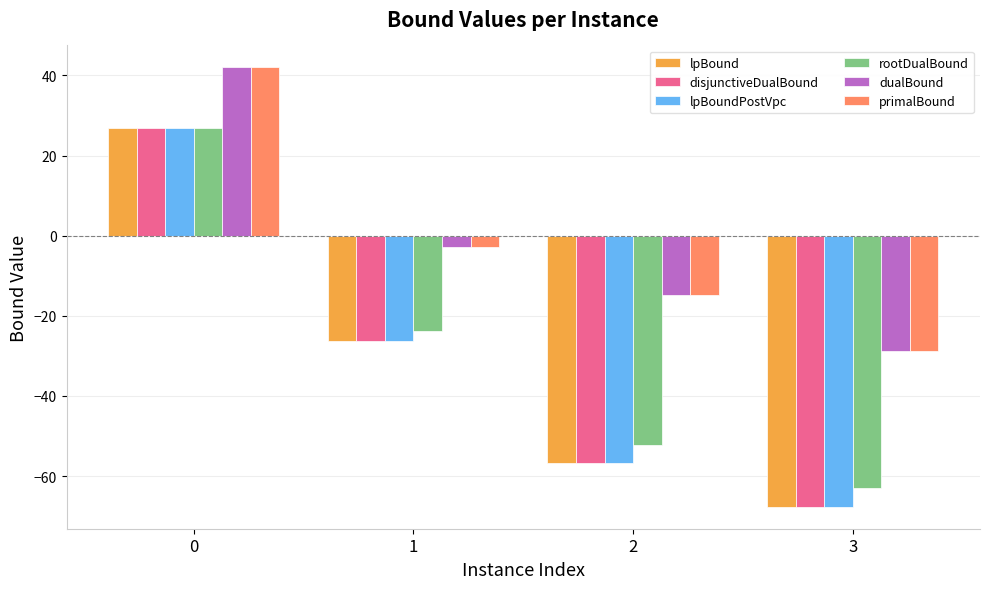

The primalBound series shows 42.0 at 0. True or false?

True